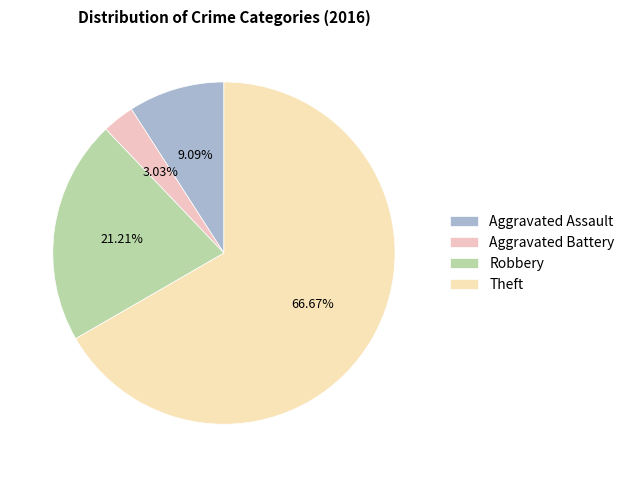

Count the number of slices in the pie.

4